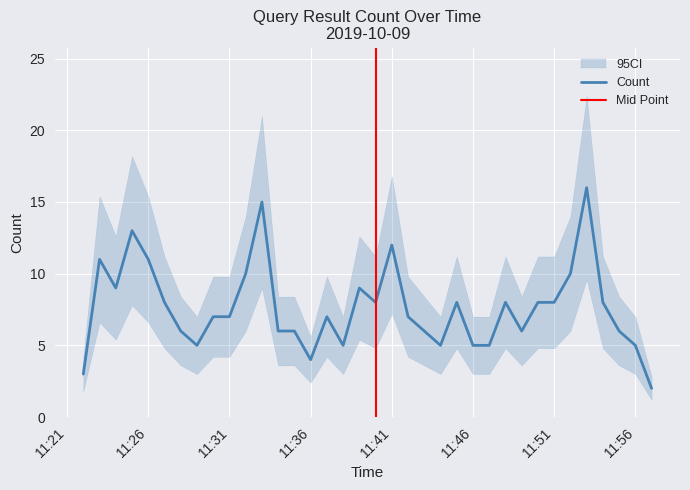

What is the difference between the second highest and minimum values?

13